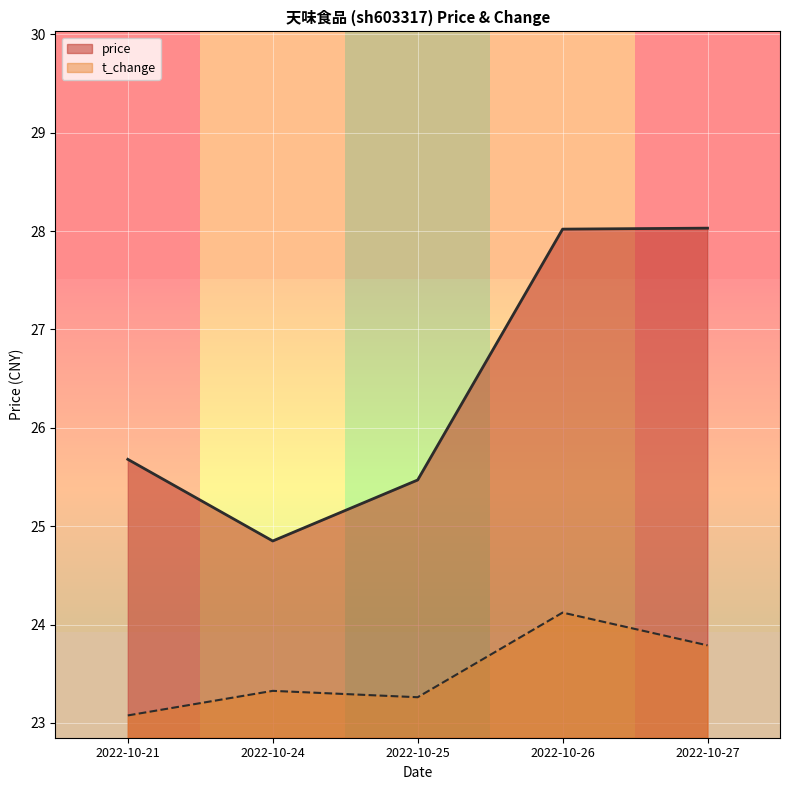

At how many categories does at least one series exceed 24?

5